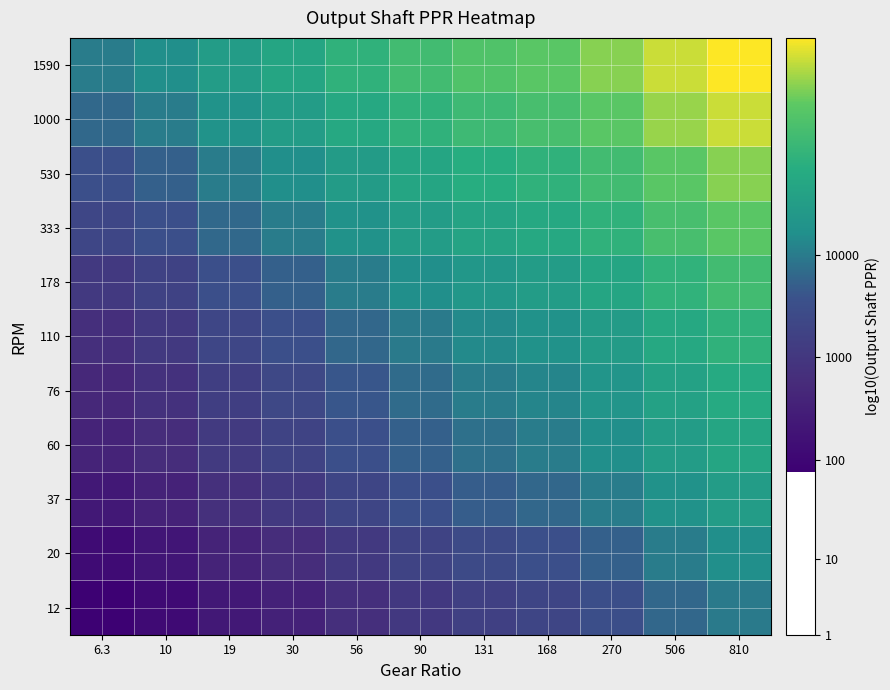

At 810, list the series in order from smallest to largest.

12, 20, 37, 60, 76, 110, 178, 333, 530, 1000, 1590